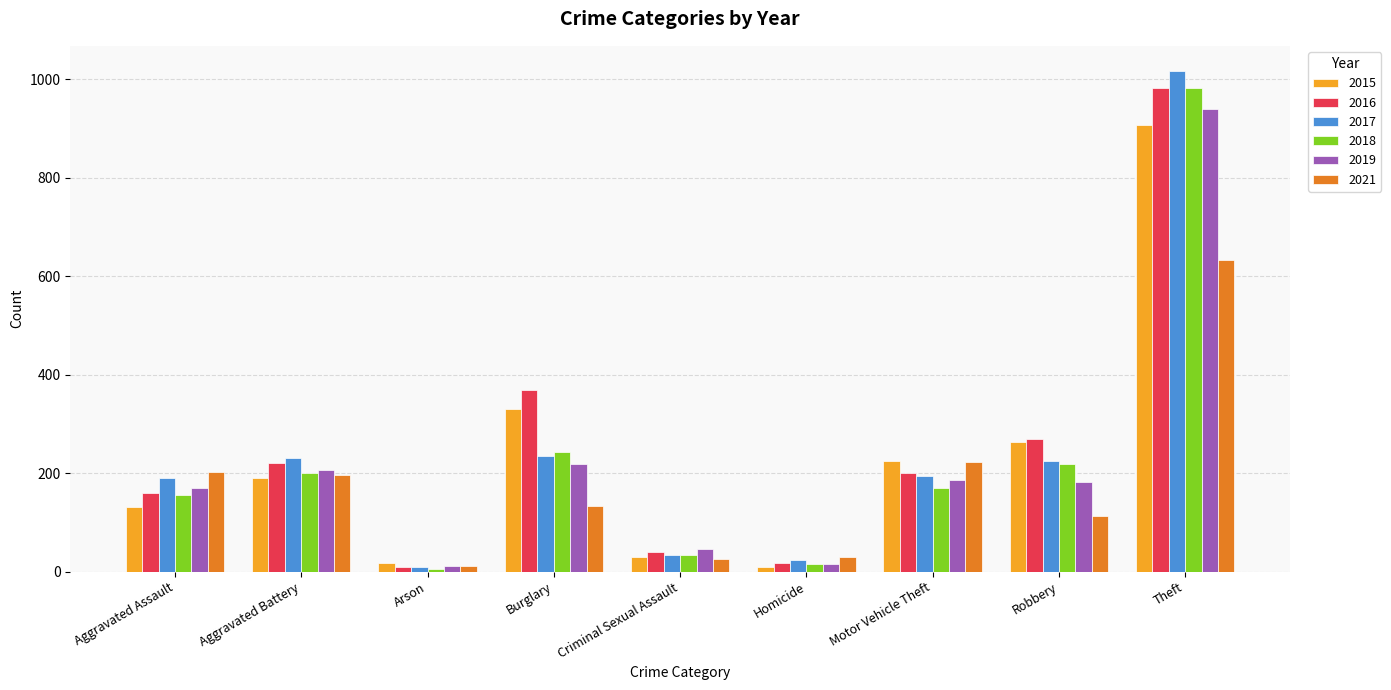

What are all the series names shown in the legend?

2015, 2016, 2017, 2018, 2019, 2021